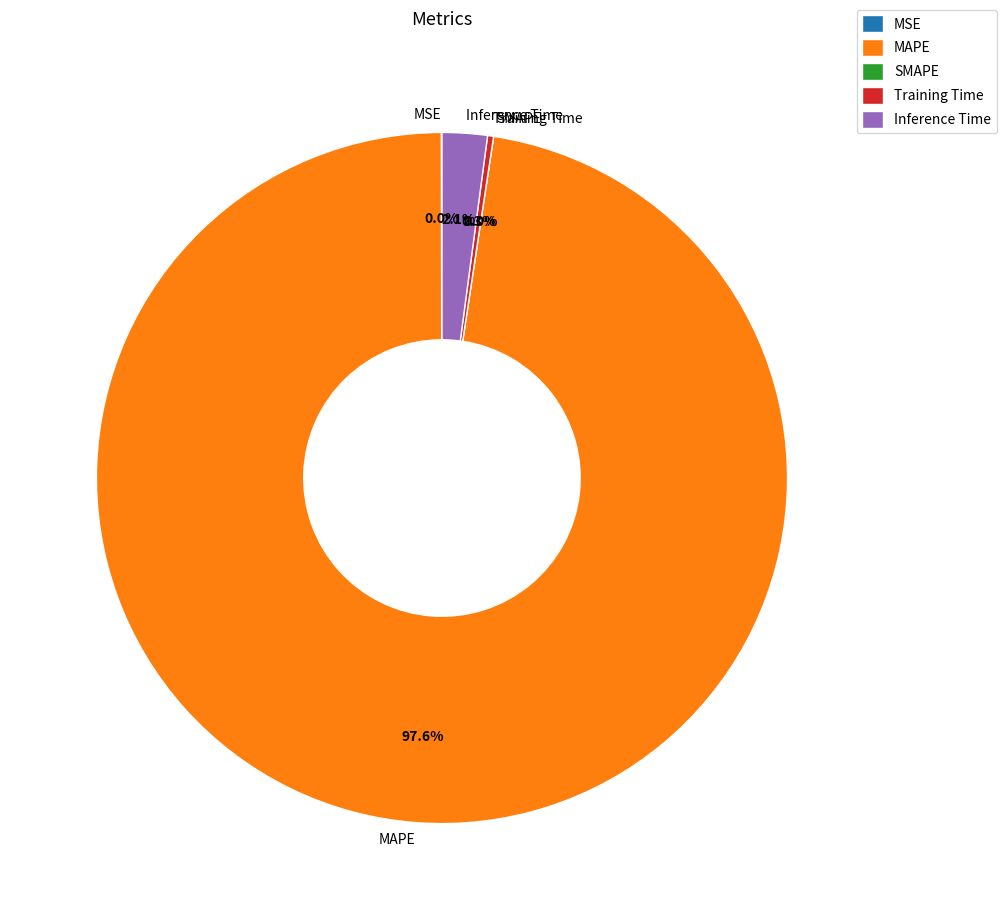

Is there any slice that represents more than half of the pie?

Yes